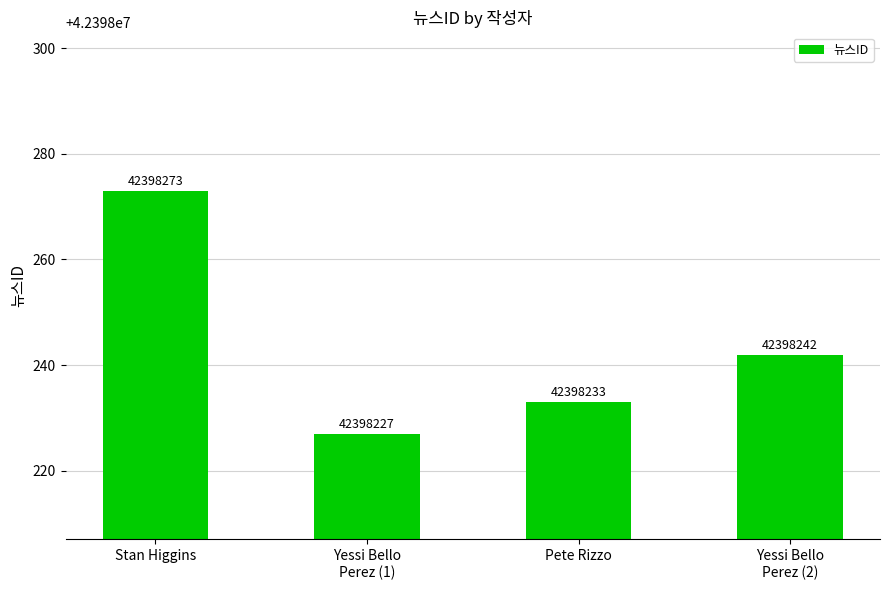

The chart shows a value of 42398233 at Pete Rizzo. True or false?

True